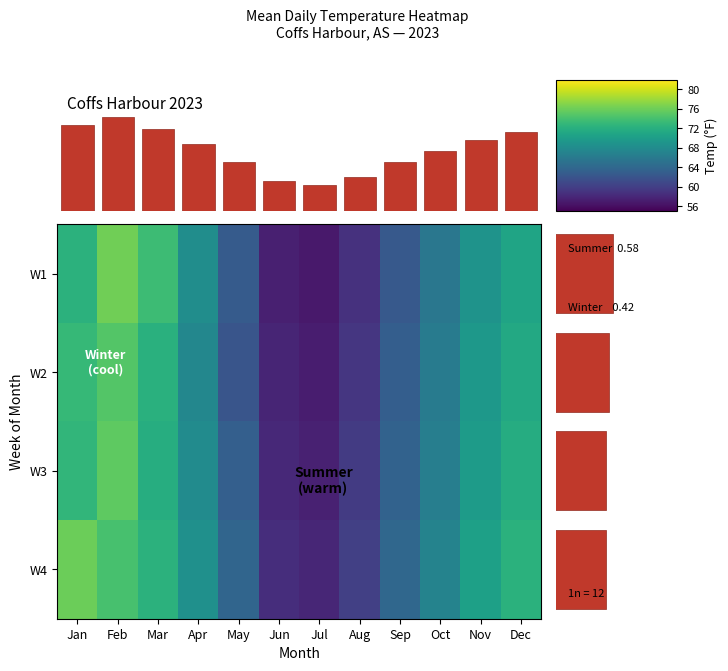

Where is W1 nearest to the value 66?

Oct